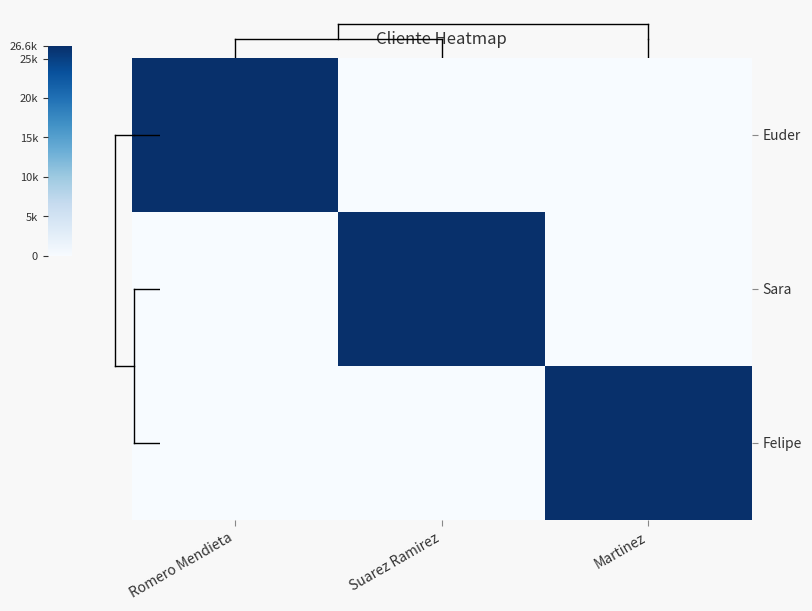

What is the difference between the highest and lowest values at Suarez Ramirez?

26589